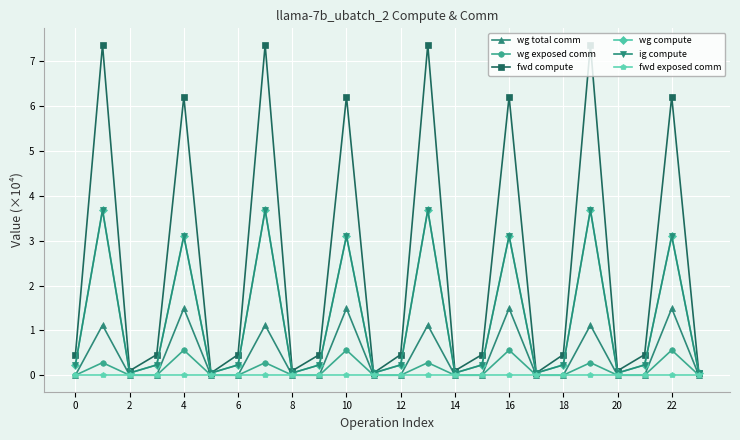

True or false: fwd exposed comm has more than 1 points higher than both neighbors.

False